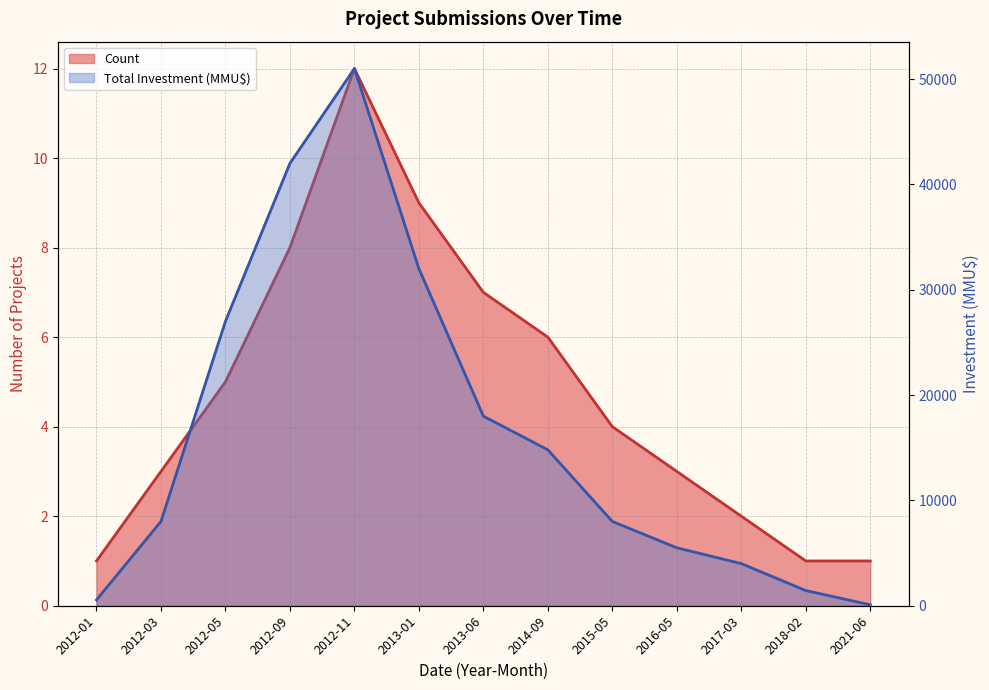

At how many categories does at least one series exceed 16654?

5